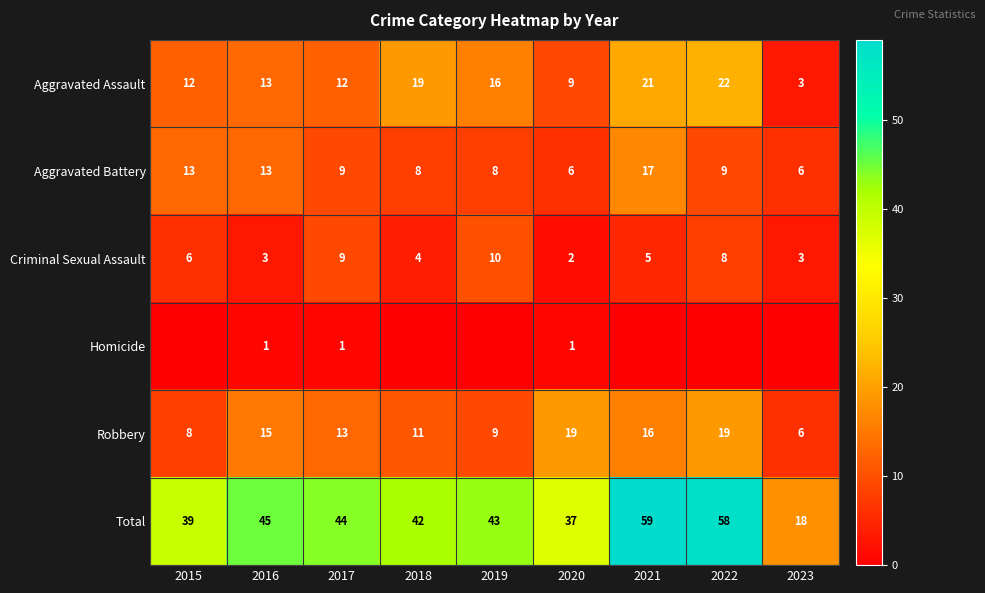

Is the value of Criminal Sexual Assault at 2017 greater than the value of Total at 2018?

No